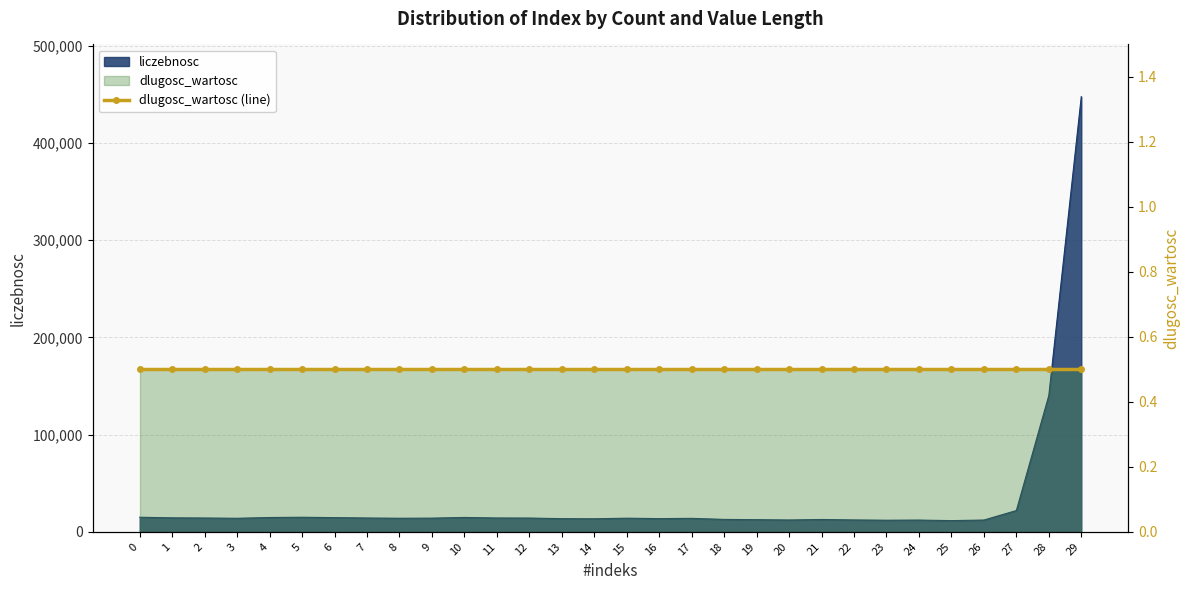

Where is the first local maximum?

5